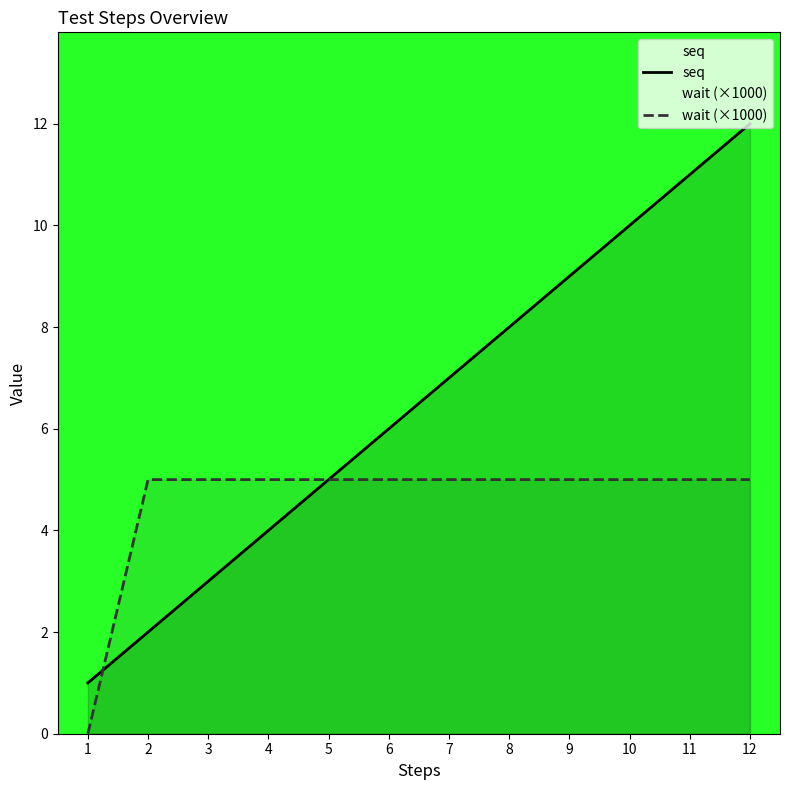

How many times do seq and wait (×1000) cross each other?

1